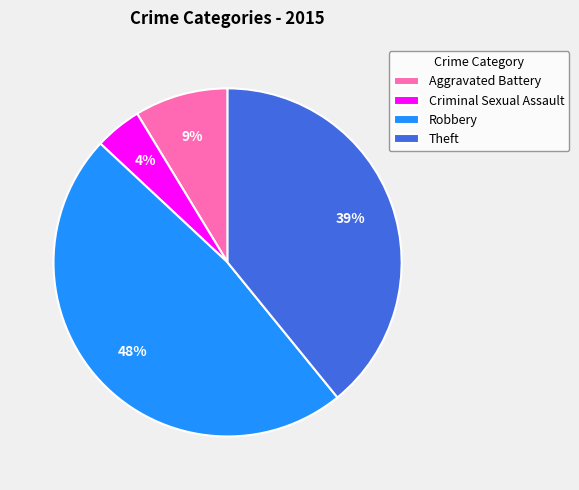

Count the number of slices in the pie.

4